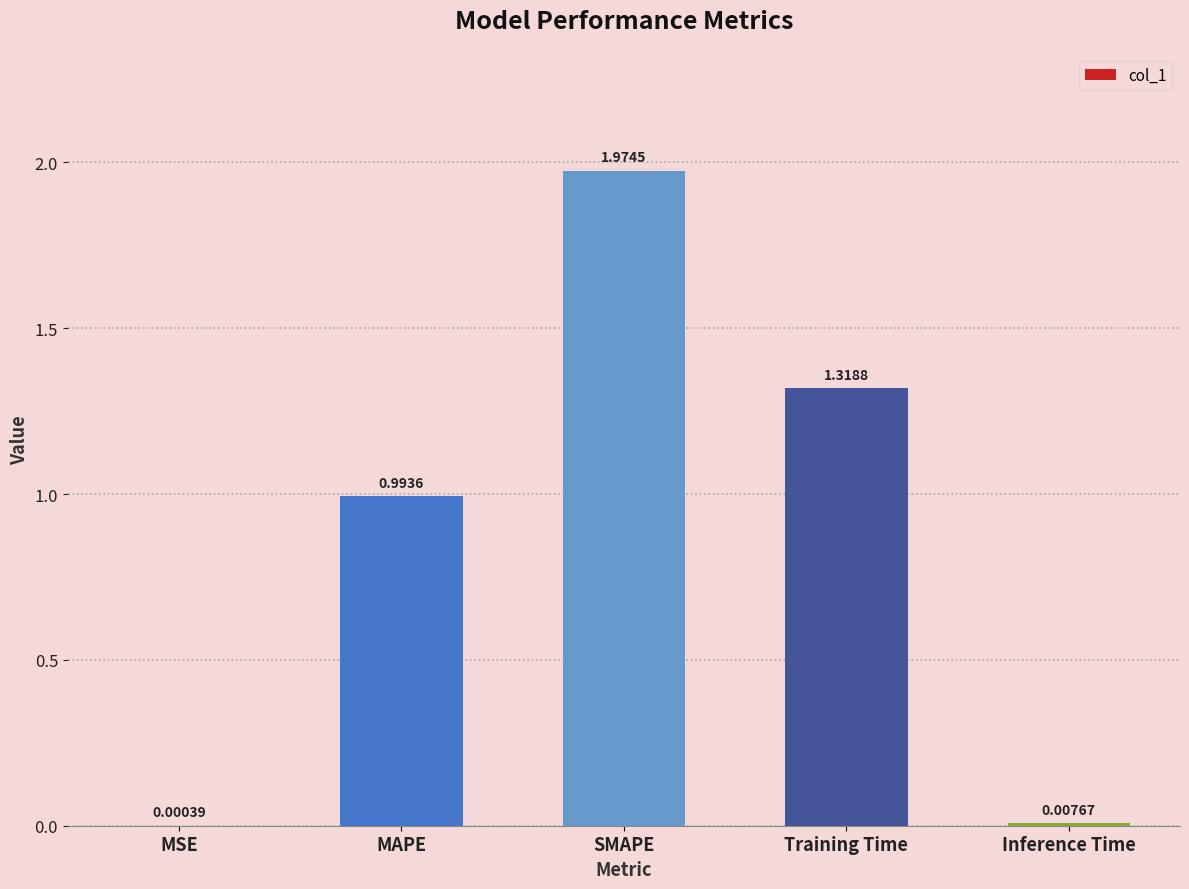

Which has a higher value, MAPE or Training Time?

Training Time